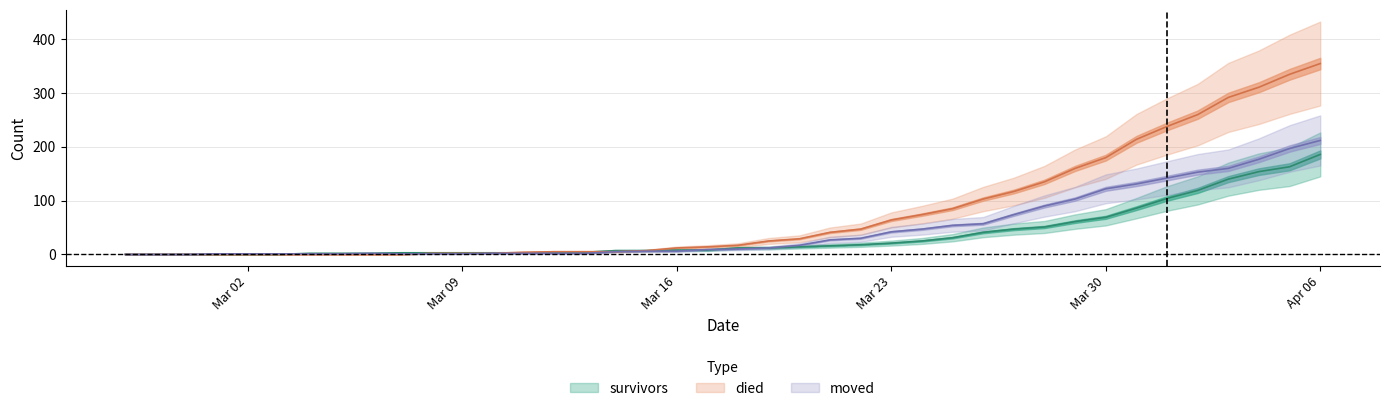

Does the chart display data point markers on the line(s)?

No